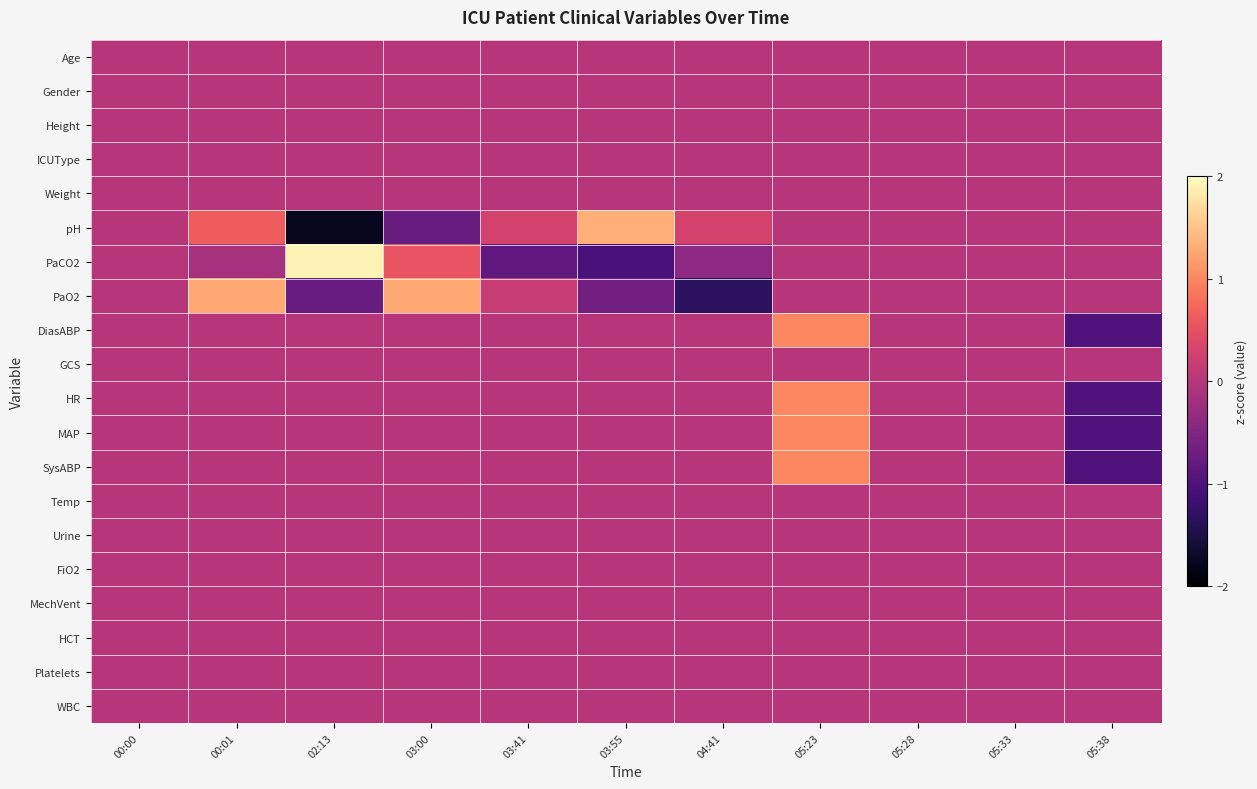

List the series in order of their peak value, highest first.

PaCO2, pH, PaO2, DiasABP, HR, MAP, SysABP, Age, Gender, Height, ICUType, Weight, GCS, Temp, Urine, FiO2, MechVent, HCT, Platelets, WBC